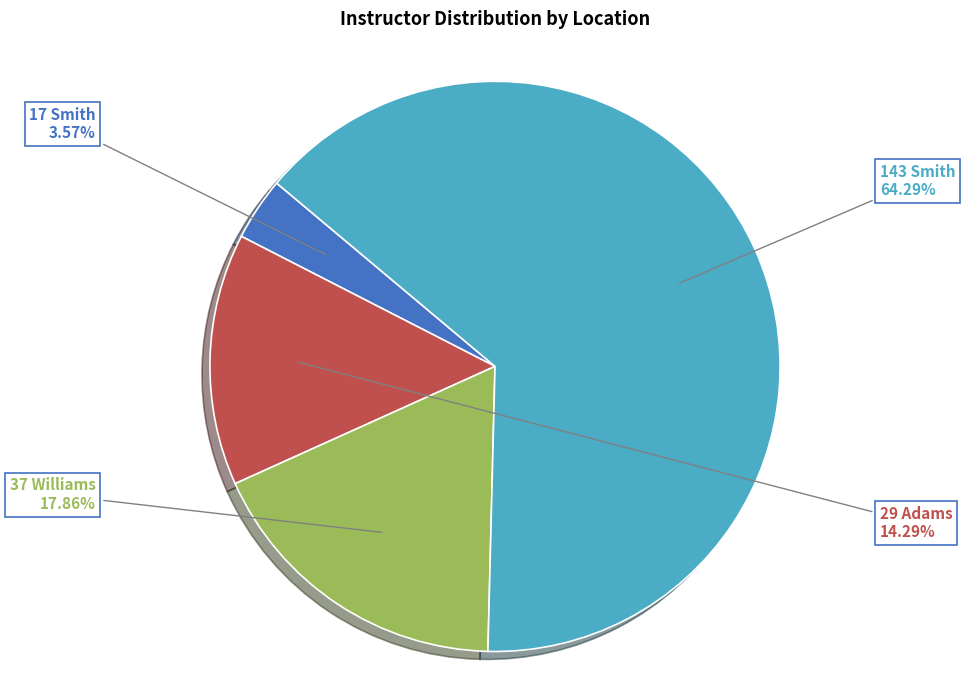

How many slices are in this pie chart?

4